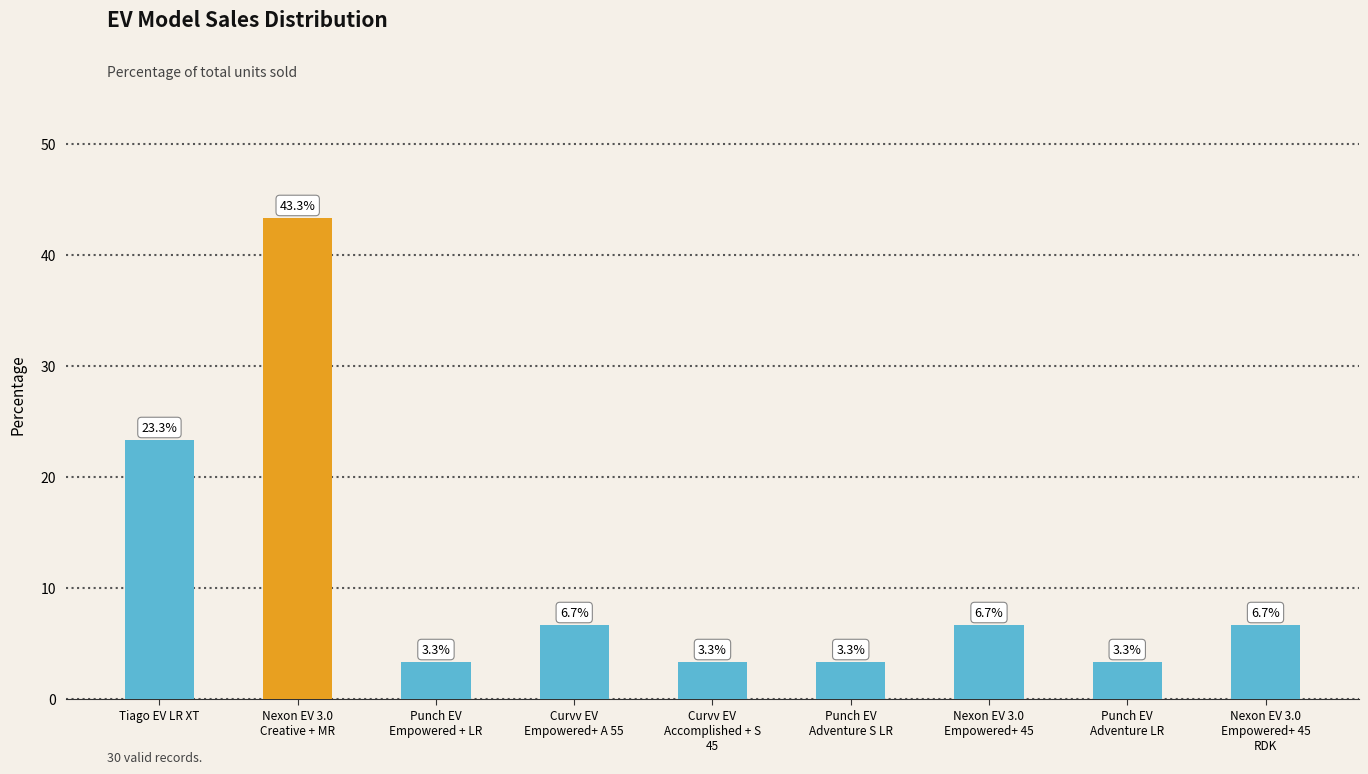

The value at Punch EV
Adventure LR is 3.3. True or false?

True